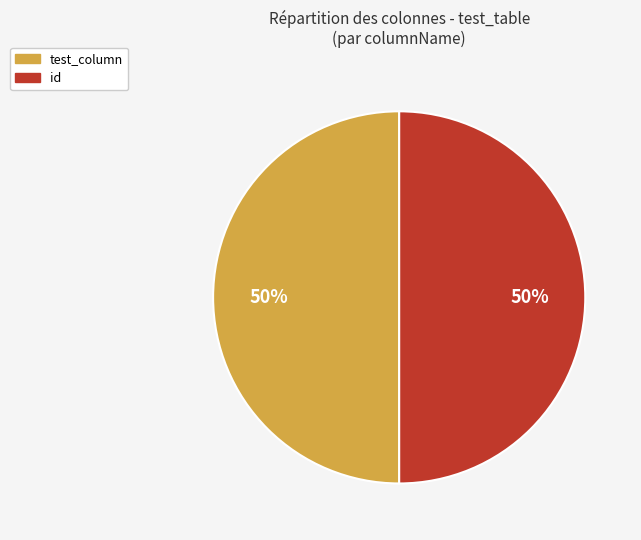

What percentage is the test_column slice, to the nearest percent?

50%